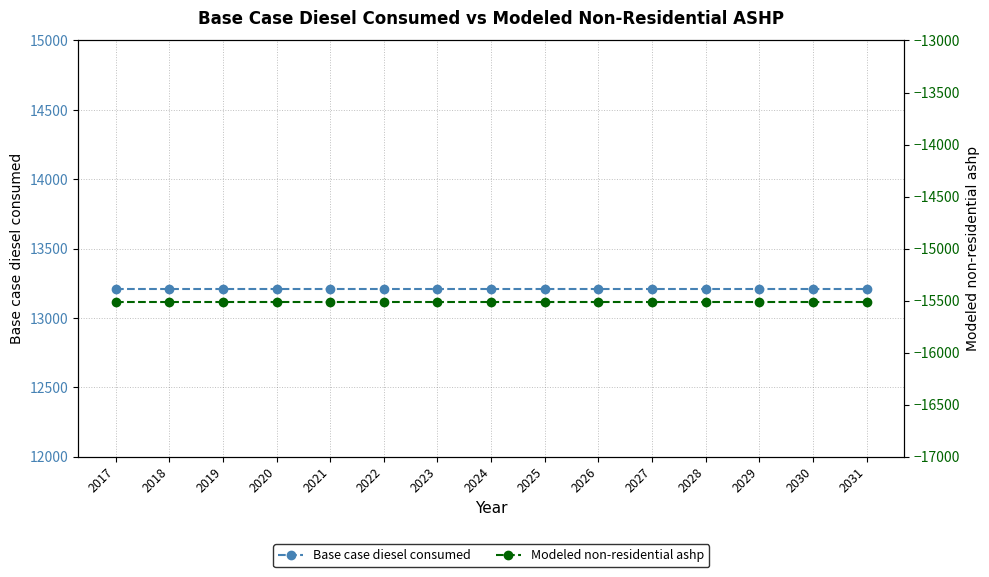

Which has a higher value, 2025 or 2021?

2025